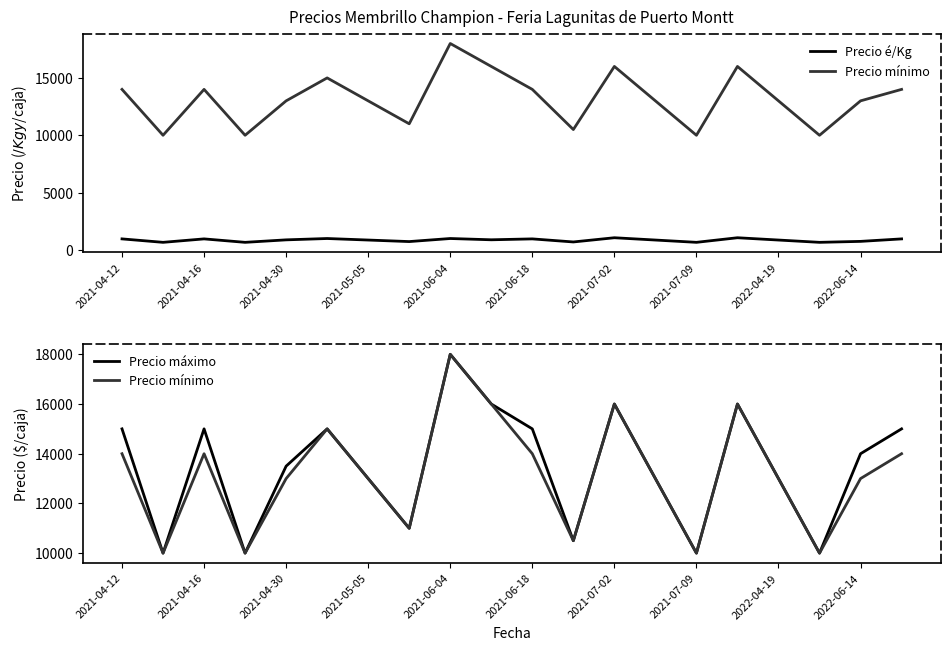

Count the number of data series in this chart.

3